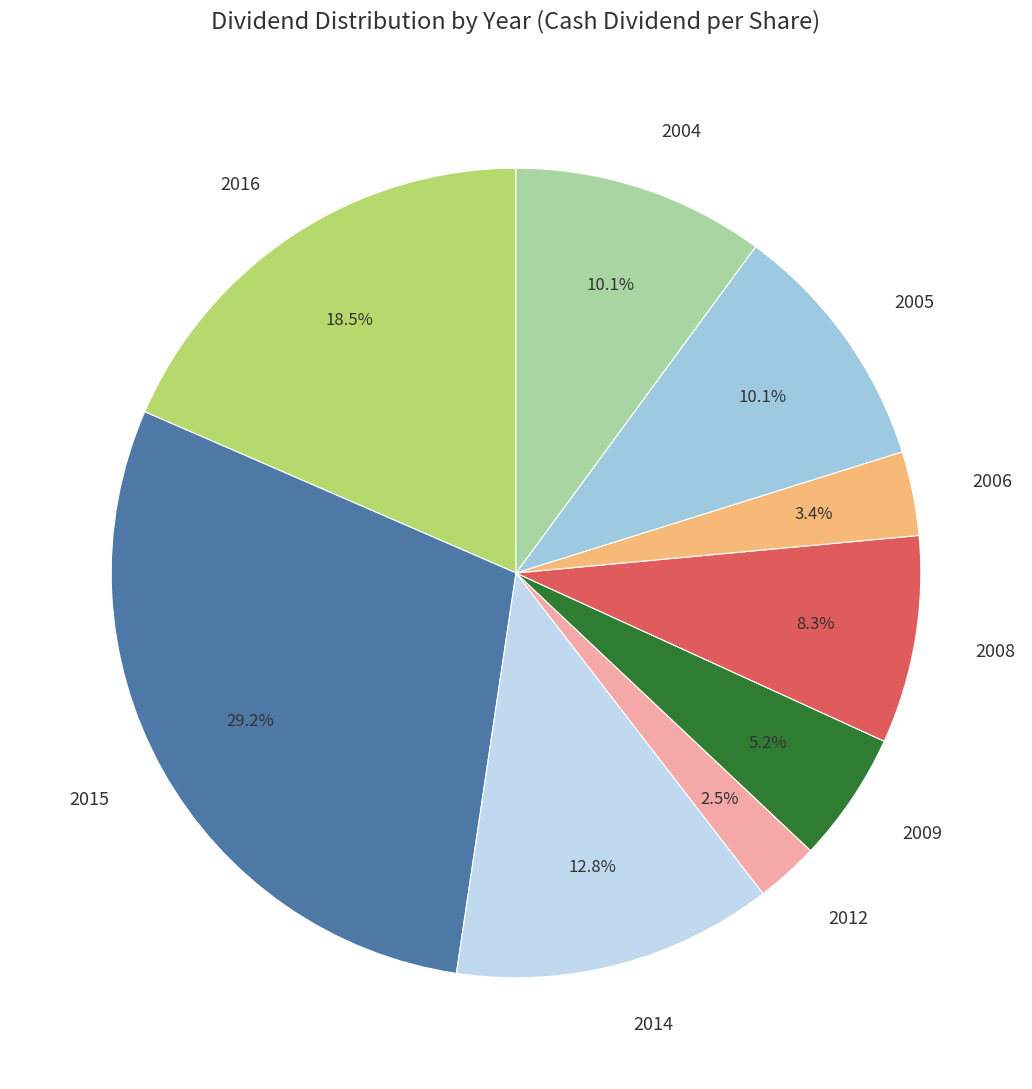

To the nearest percent, what percentage of the pie is 2015?

29%